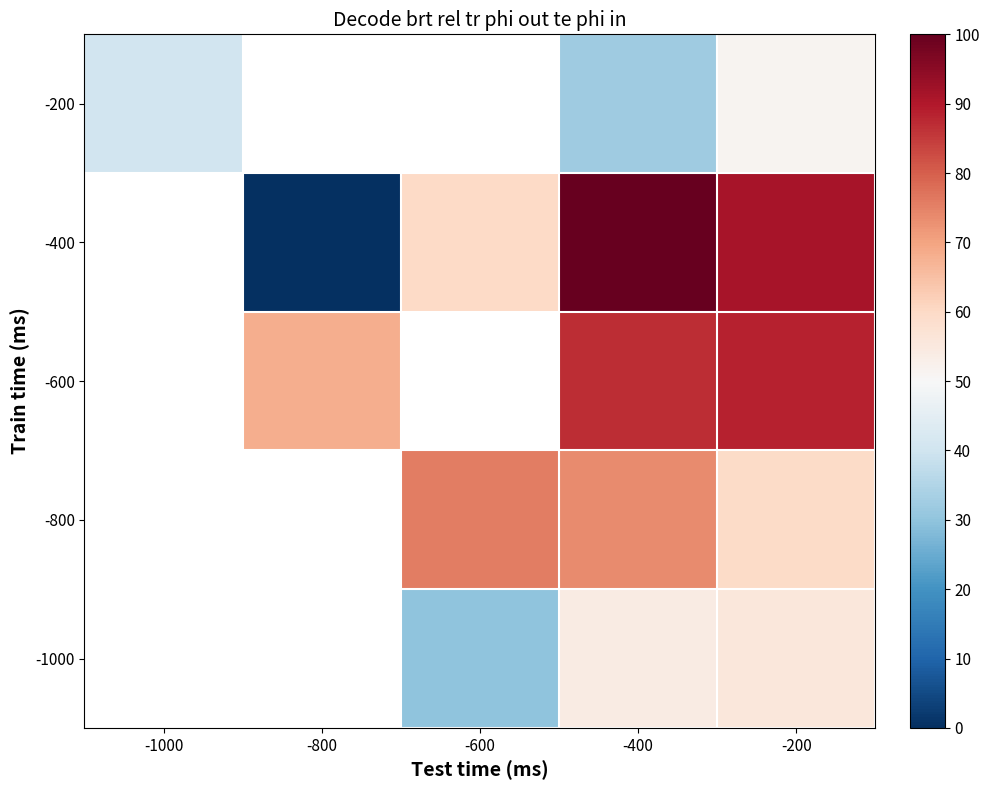

Rank the categories by -600 value from lowest to highest.

-1000, -800, -600, -400, -200